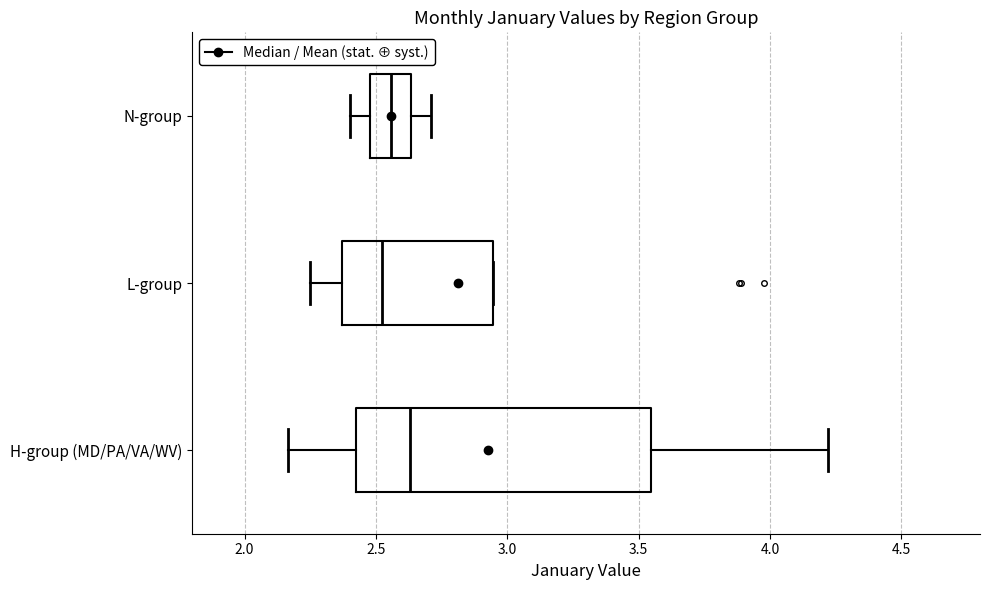

Which box's median line is the furthest to the right?

H-group (MD/PA/VA/WV)